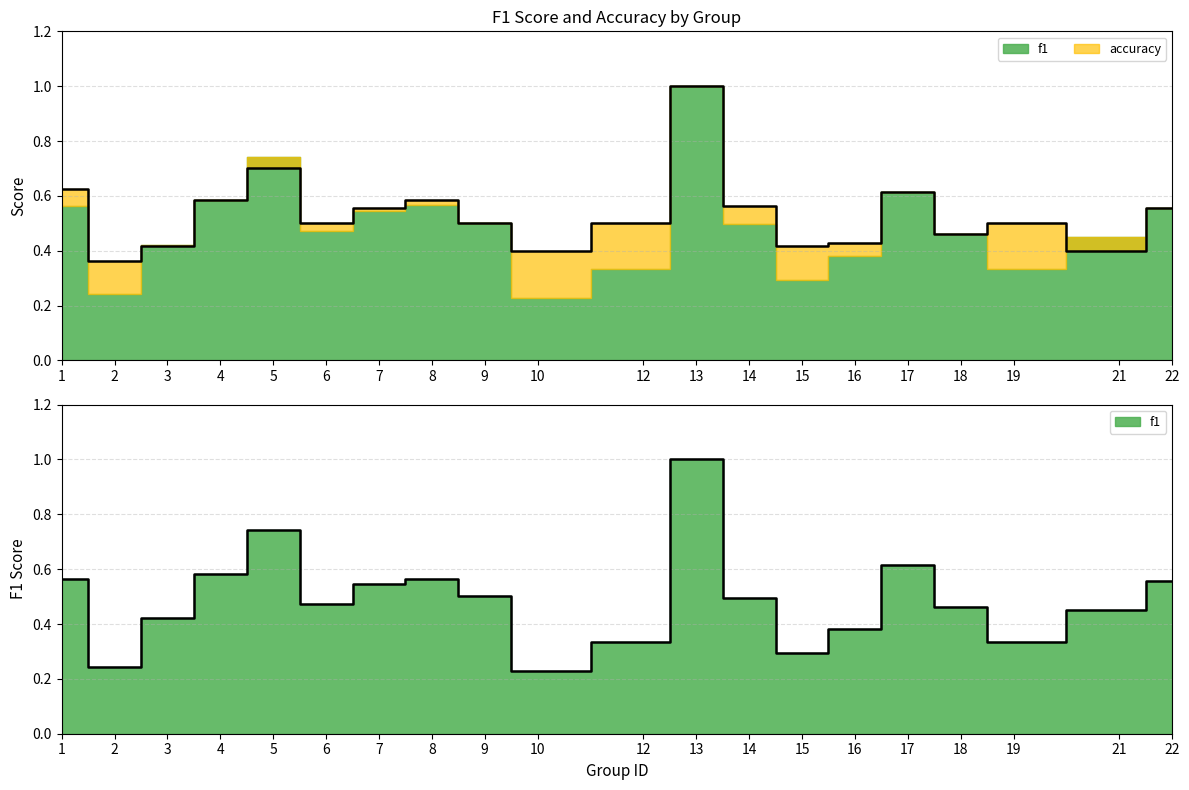

At which category does accuracy reach its first local peak?

5